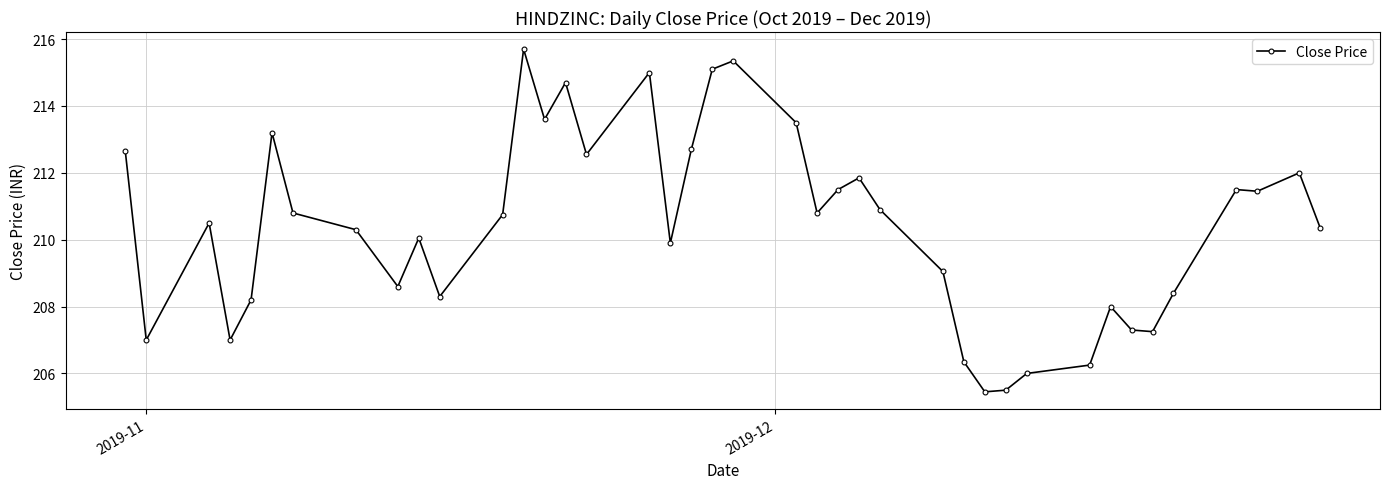

What is the sum of all values?

8415.4